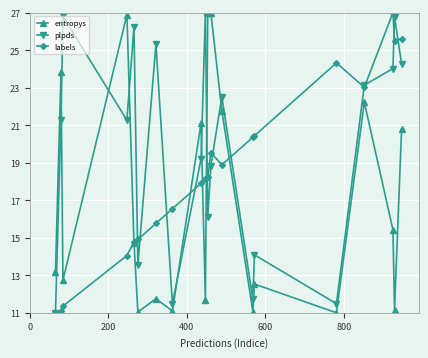

What is the difference between the maximum and minimum values in the entropys series?

16.0